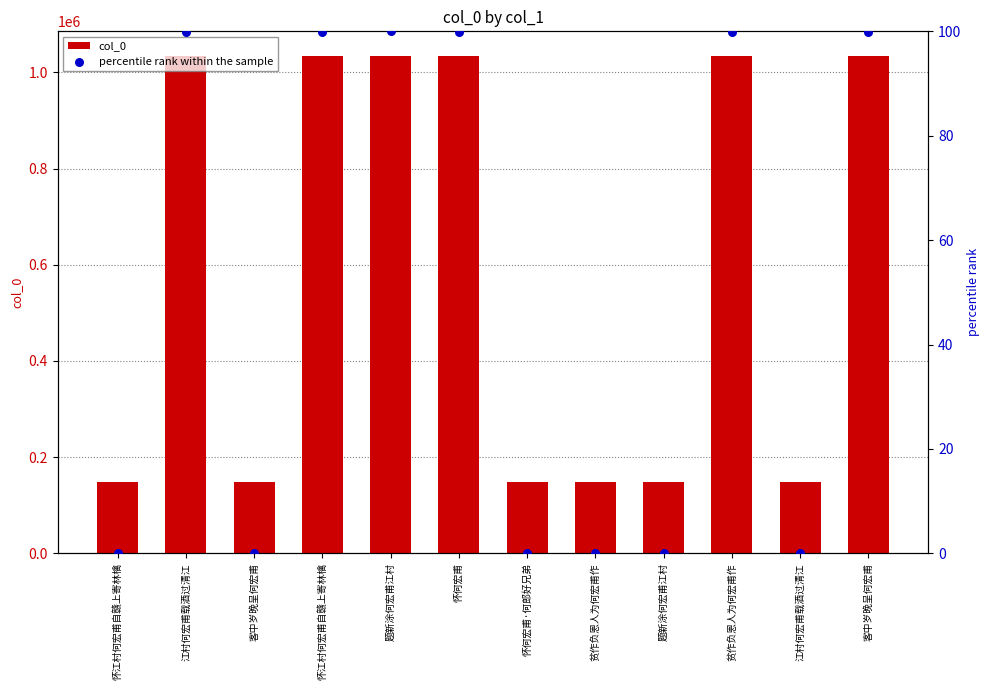

Which series has the largest Y range (max minus min)?

col_0